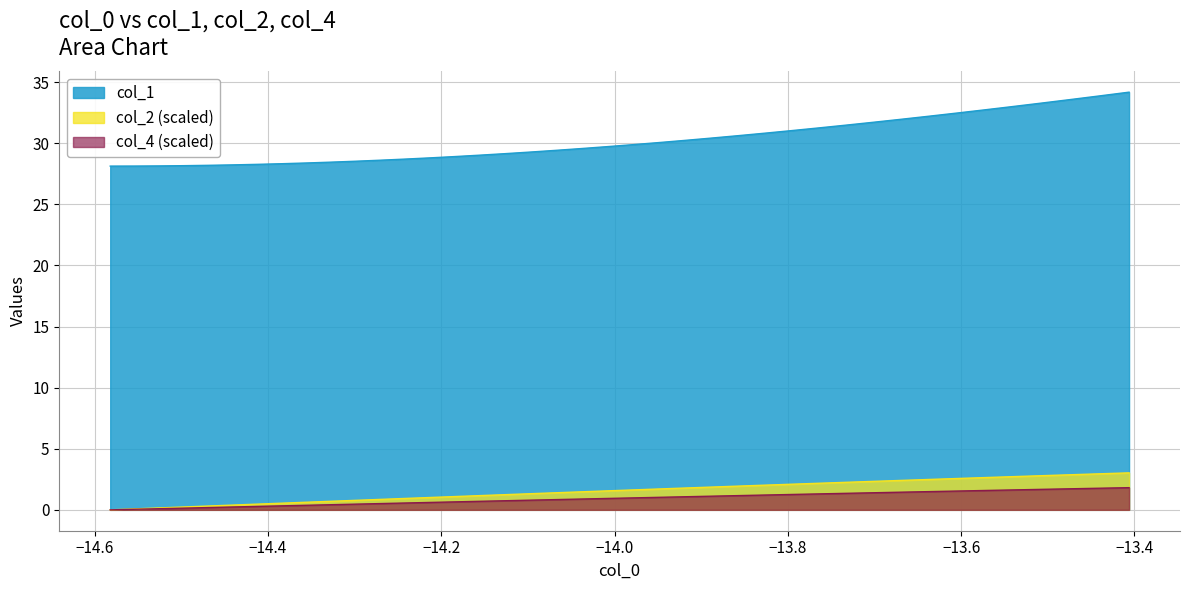

True or false: col_1 and col_2 (scaled) intersect in this chart.

False